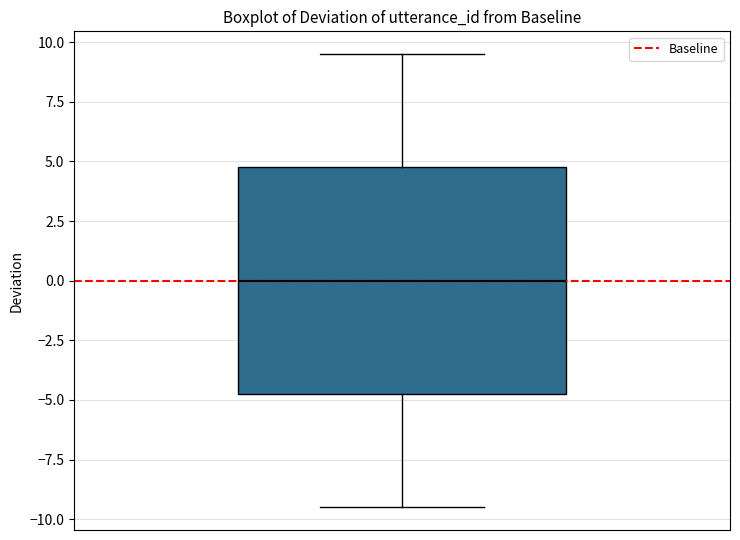

Where is the lower edge of the box on the y-axis? The values are not printed on the chart, so give them approximately, as read against the axis.

-4.5